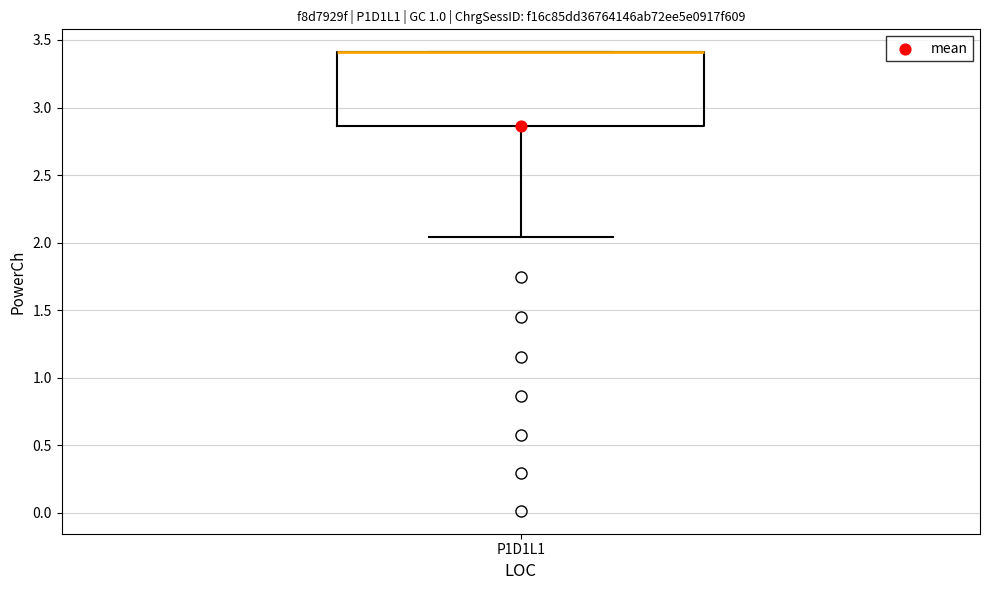

Transcribe this box plot: give where the median line is, the range the box spans, and where the two whiskers end, as read against the y-axis. The values are not printed on the chart, so give them approximately, as read against the axis.

median 3.40 (drawn on the box's upper edge), box 2.85 to 3.40, whiskers 2.05 to 3.40